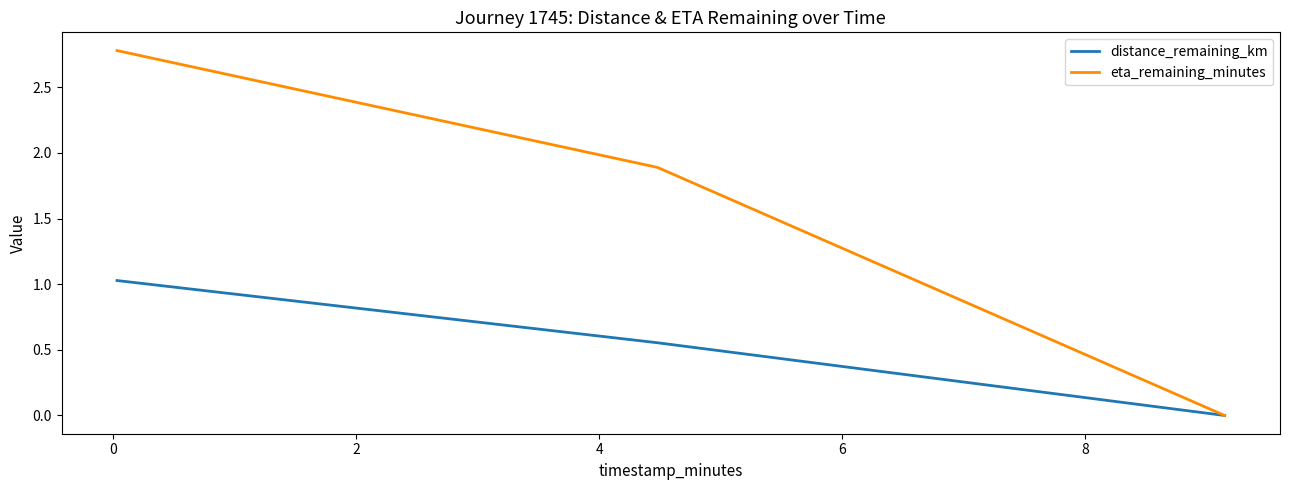

Which series has the largest total across all categories?

eta_remaining_minutes